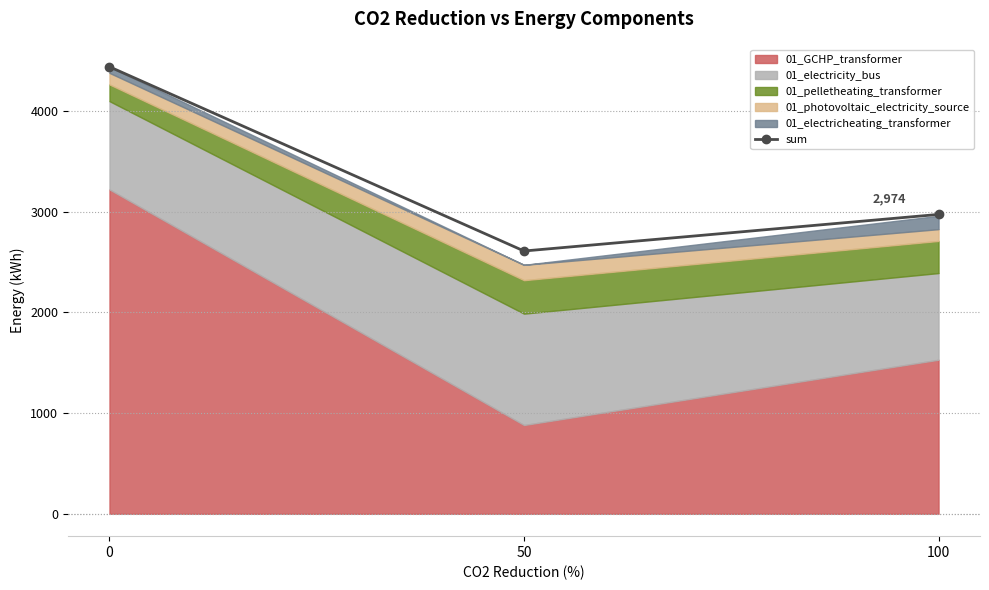

At which label is the value closest to 3525?

100